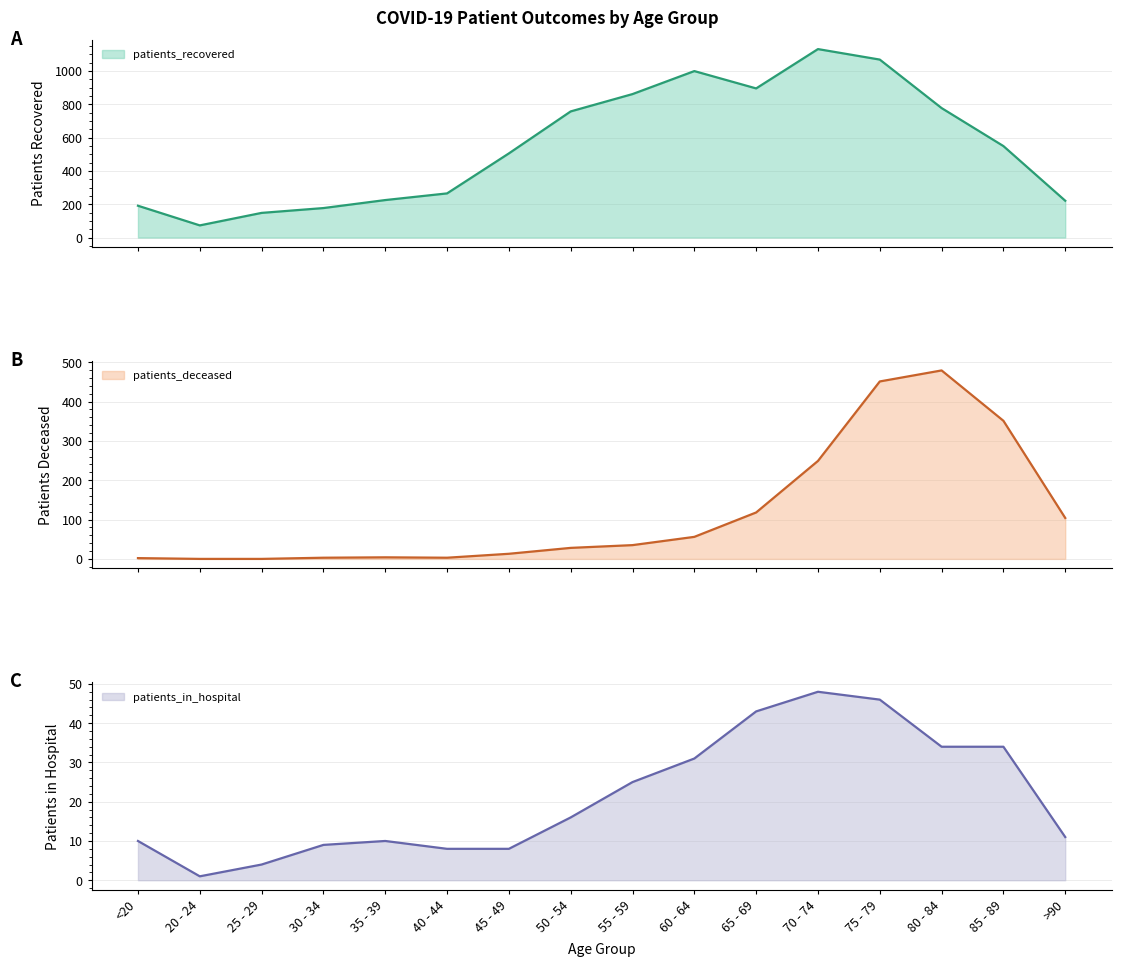

What are all the series names shown in the legend?

patients_recovered, patients_deceased, patients_in_hospital